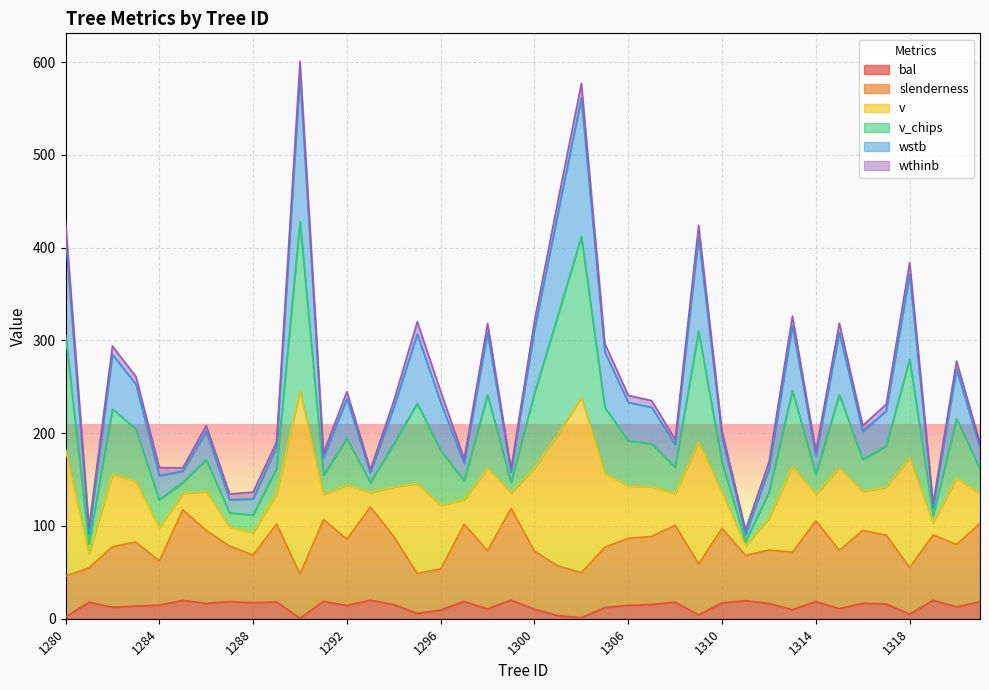

Where does the v_chips series first go above 227?

1280